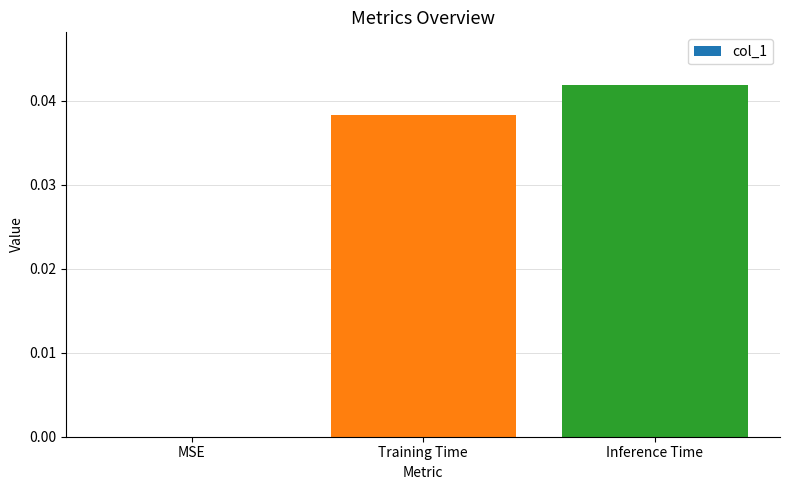

The value at MSE is 0.0. True or false?

True